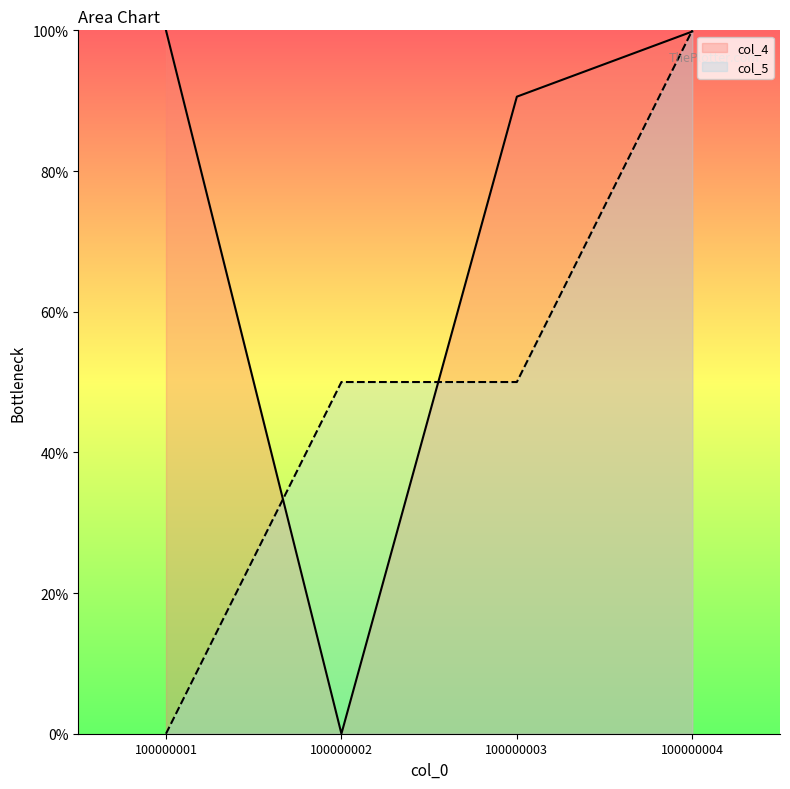

What is the average value of the col_4 series?

72.6